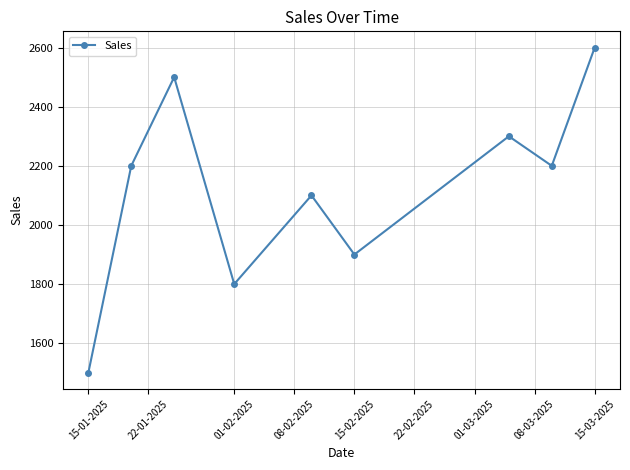

What is the maximum value shown in the chart?

2600